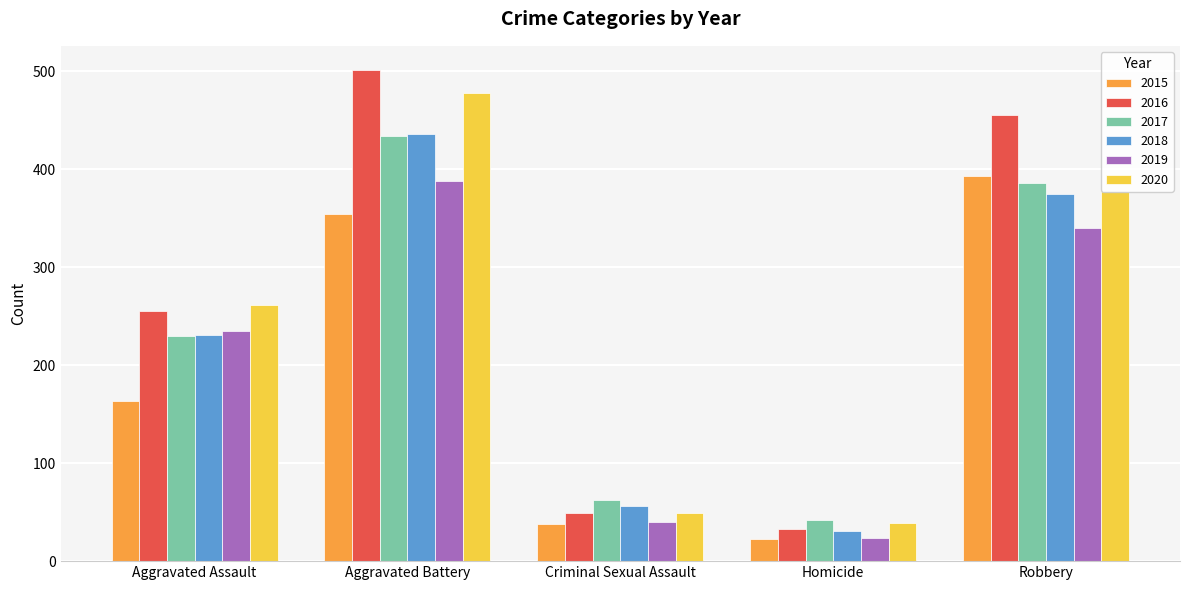

Is the value of 2015 at Aggravated Battery greater than the value of 2020 at Robbery?

No